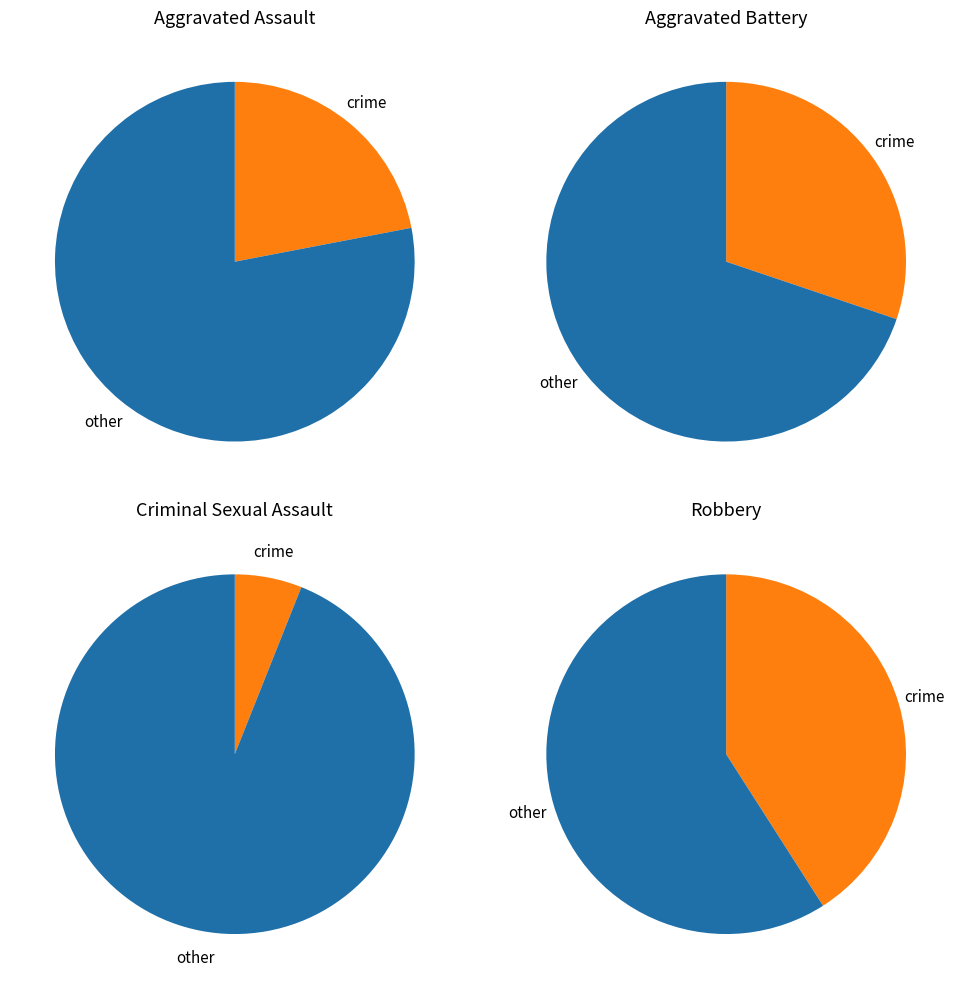

To the nearest percent, what percentage of the pie is Aggravated Assault?

22%